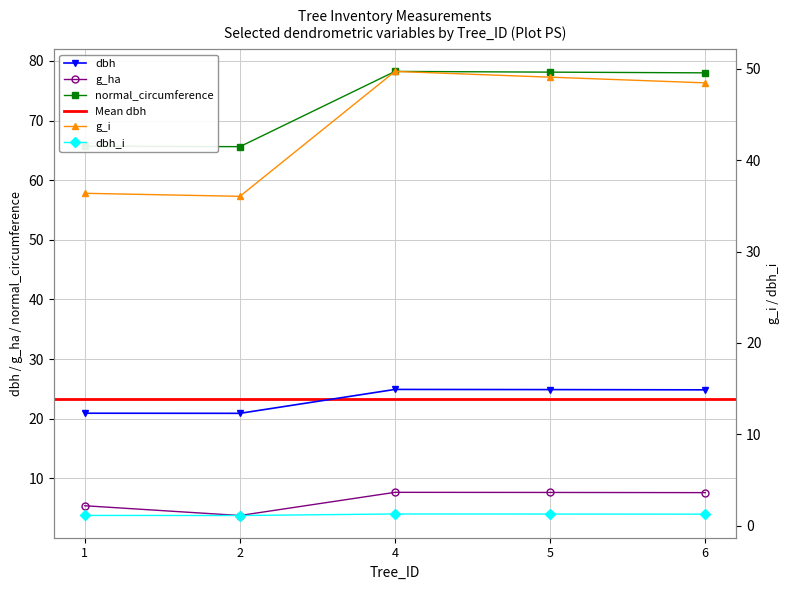

Is the value of dbh at 6 greater than the value of g_ha at 6?

Yes